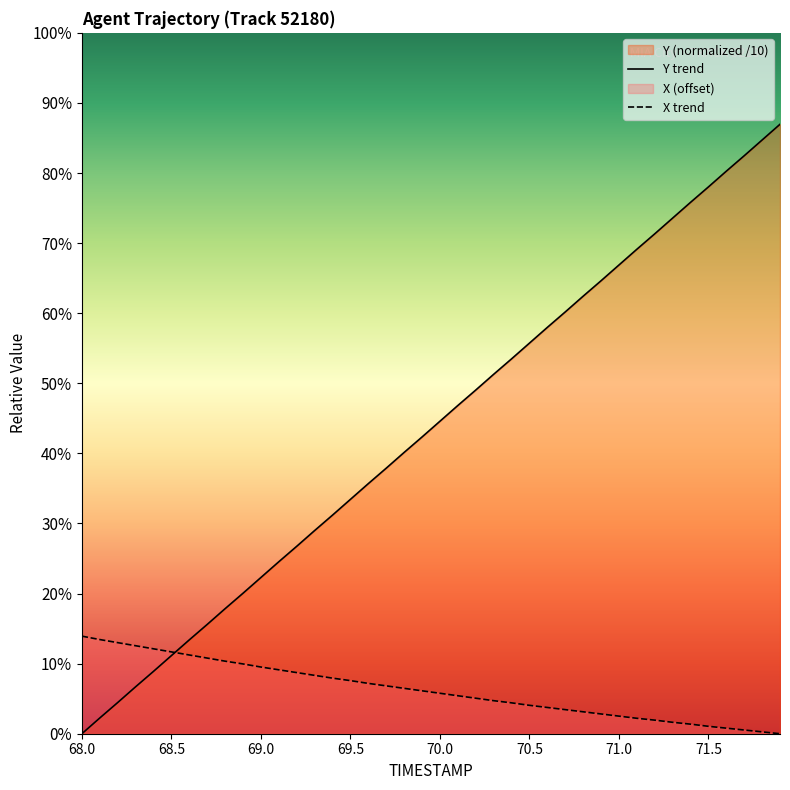

Is it true that Y equals 2.4 at 71.7?

False